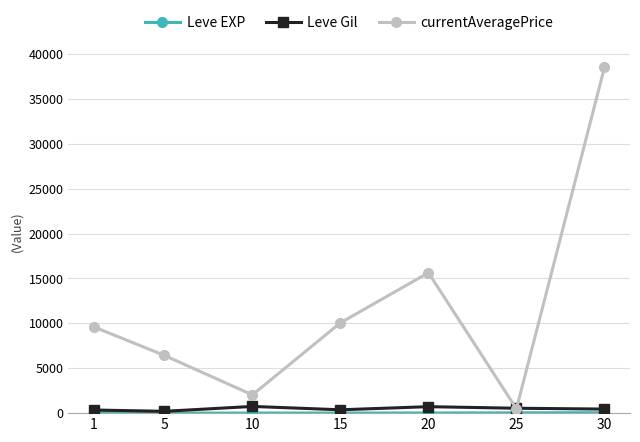

How many data points in currentAveragePrice are less than 9599?

3